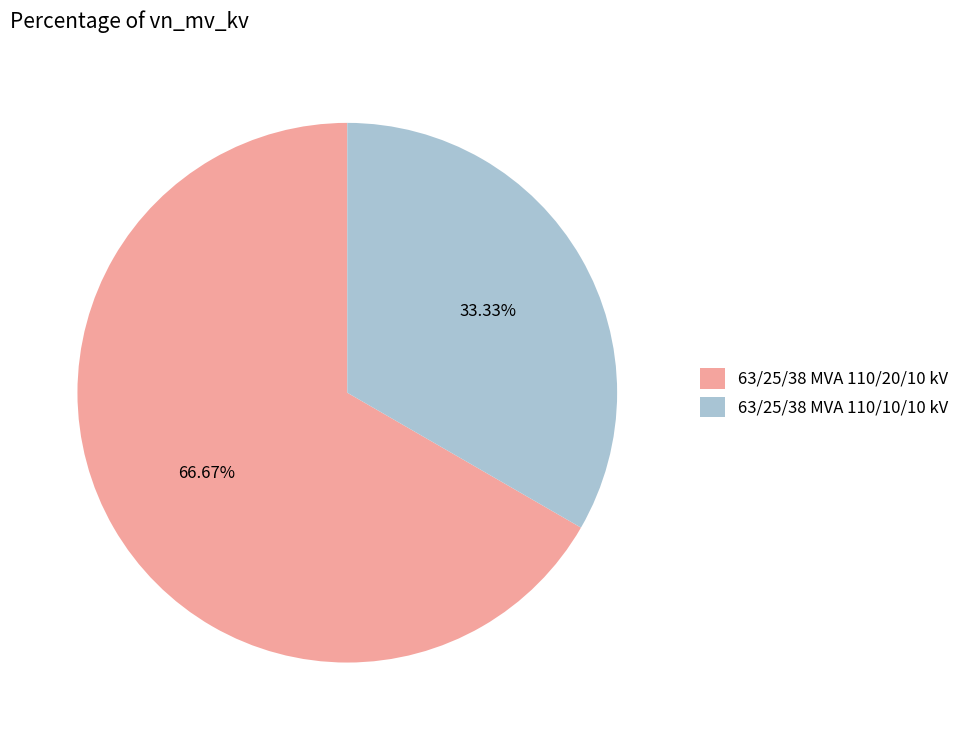

To the nearest percent, what portion does 63/25/38 MVA 110/20/10 kV represent?

67%